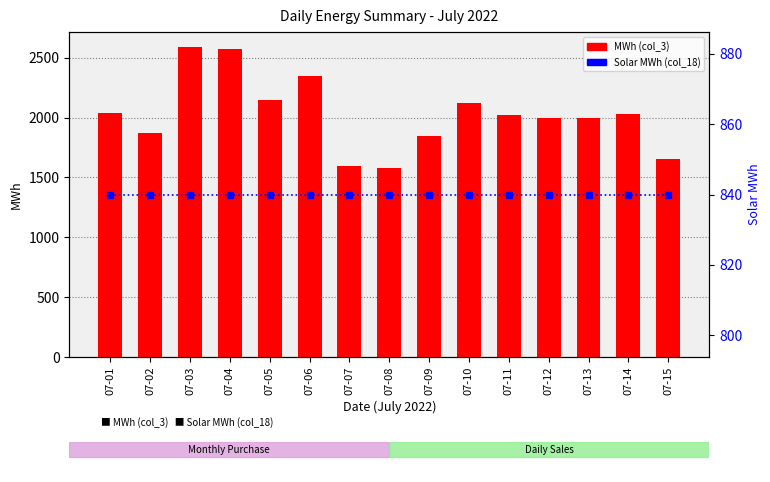

What is the maximum value for Solar MWh (col_18)?

840.0